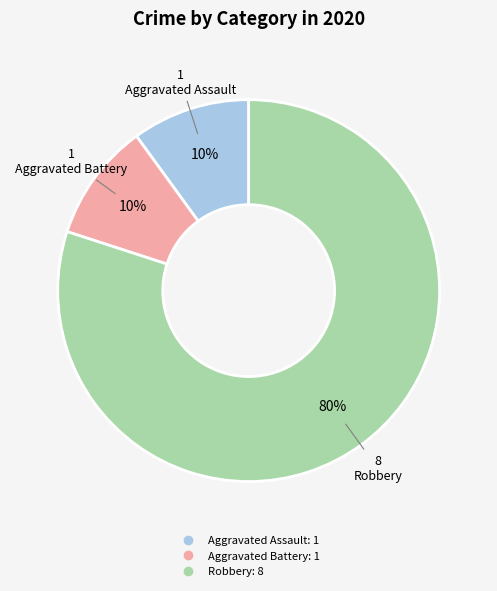

Does any single category account for the majority?

Yes